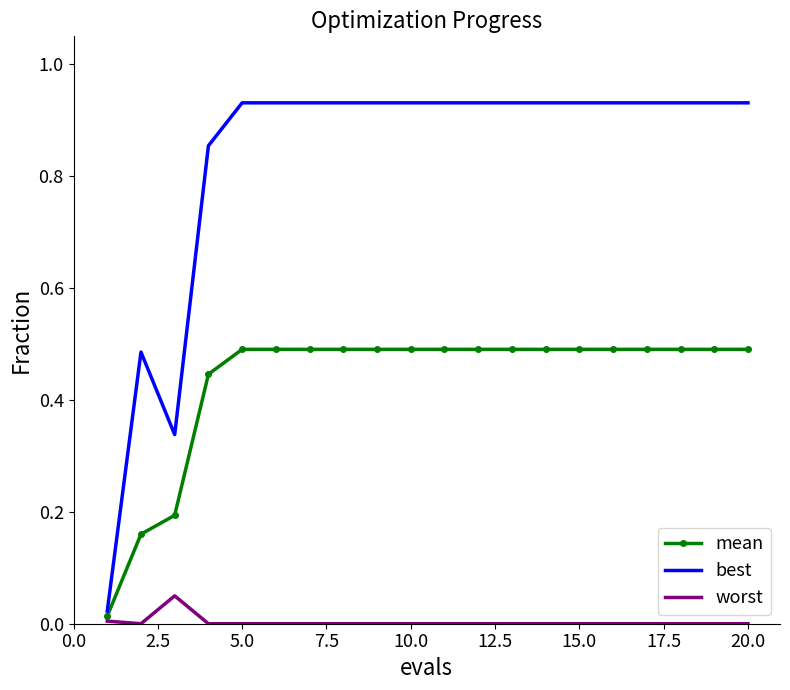

At how many categories does at least one series exceed 0?

20